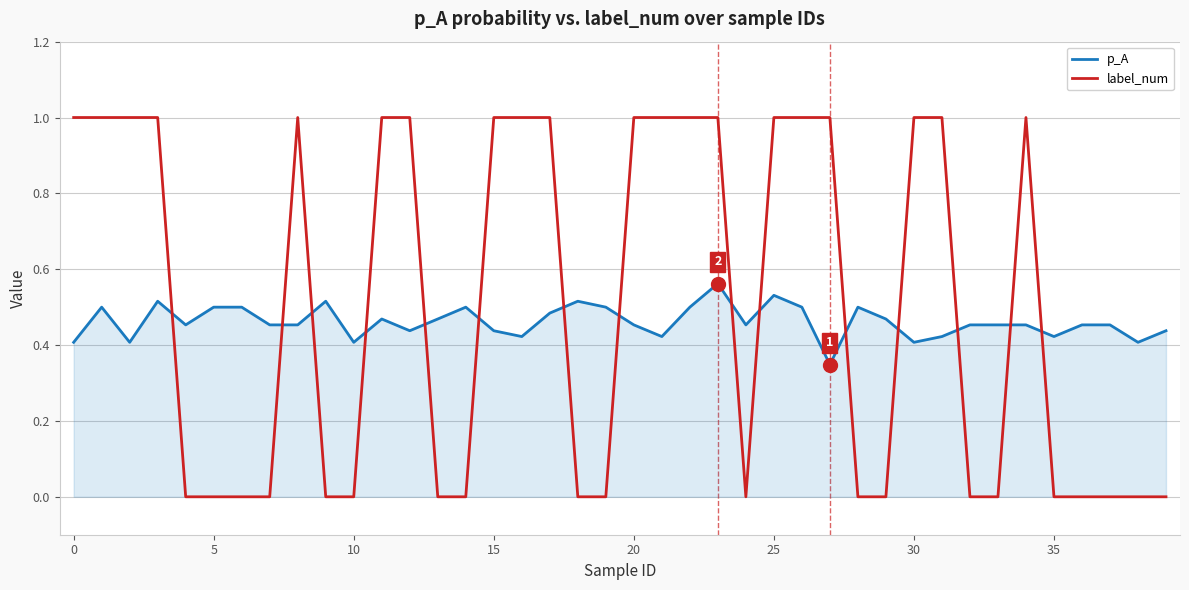

List the series in order of their peak value, highest first.

label_num, p_A